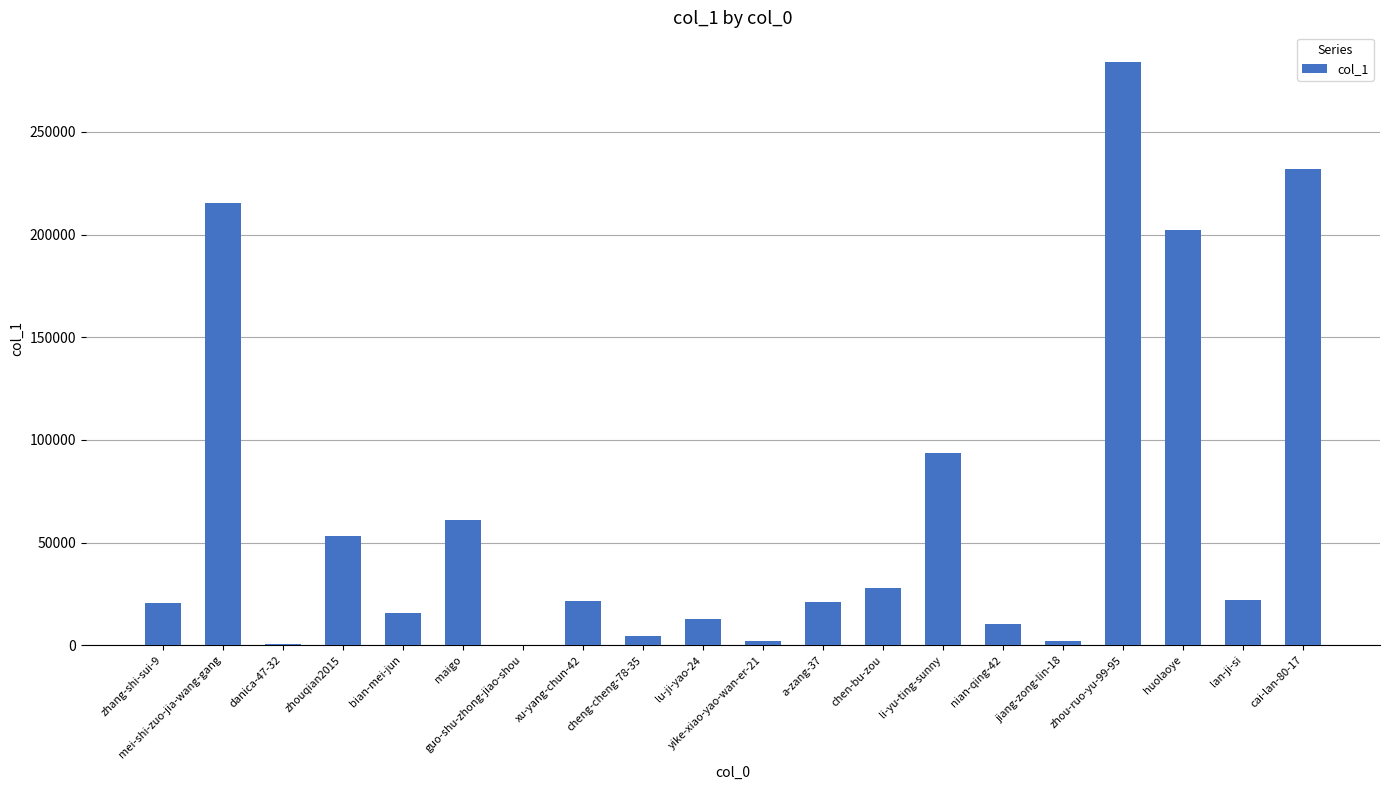

Are the bars horizontal?

No